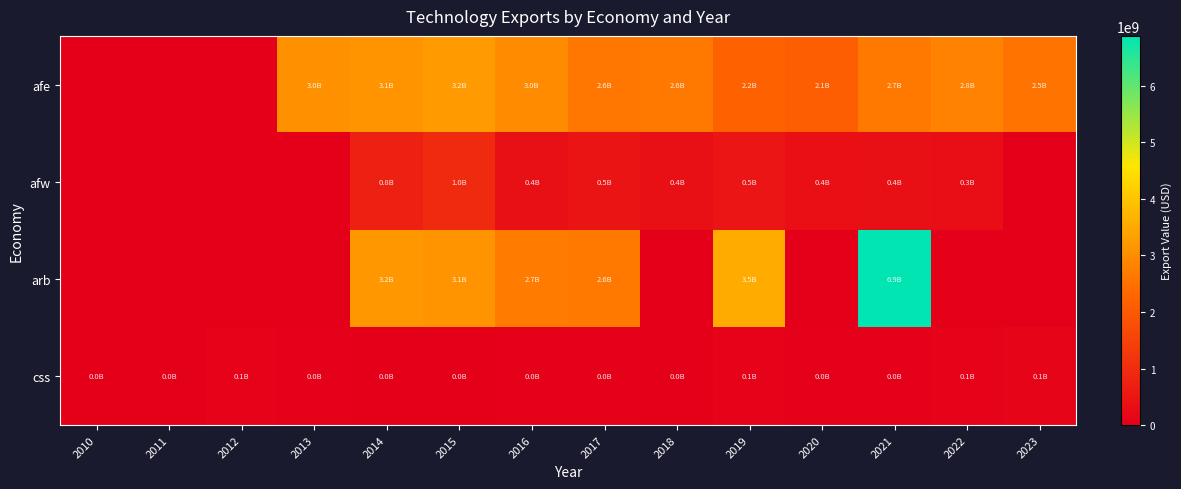

Reading left to right, extract all data points from this chart.

row_0: 2010=0	2011=0	2012=0	2013=3048778012	2014=3112087609	2015=3240328391	2016=2969677646	2017=2601368470	2018=2621377821	2019=2219014864	2020=2131862308	2021=2653712592	2022=2802484947	2023=2532166545
row_1: 2010=0	2011=0	2012=0	2013=0	2014=753259188	2015=958852388	2016=385473507	2017=468884478	2018=397024156	2019=492364999	2020=374328980	2021=394490526	2022=329276842	2023=0
row_2: 2010=0	2011=0	2012=0	2013=0	2014=3191623960	2015=3108630413	2016=2709851392	2017=2615497224	2018=0	2019=3544756213	2020=0	2021=6884592301	2022=0	2023=0
row_3: 2010=8996387	2011=12565811	2012=60857054	2013=31069106	2014=24790986	2015=15497036	2016=27608290	2017=44643277	2018=24486286	2019=56184367	2020=42980849	2021=30627314	2022=57725947	2023=123849636